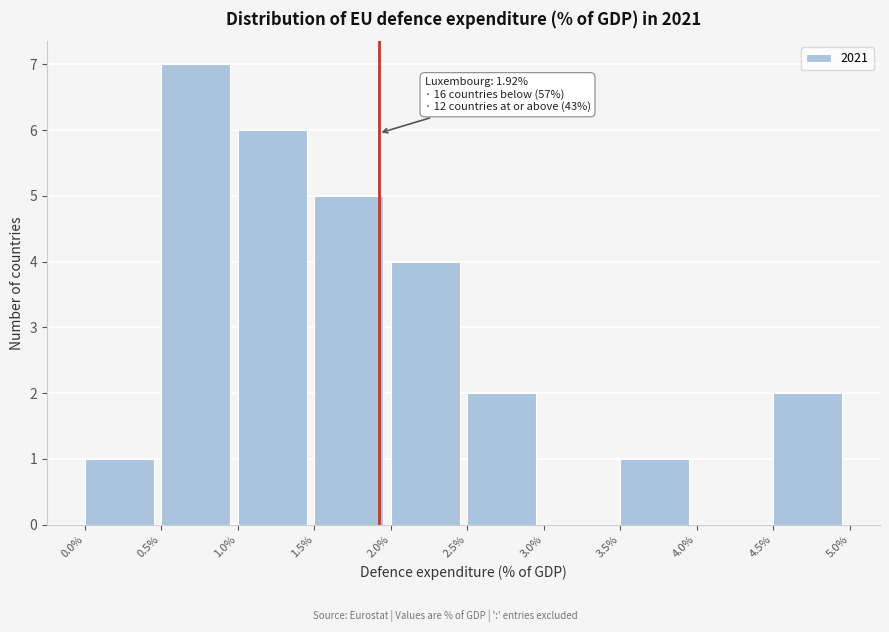

Over which range of the x-axis is the bar tallest?

0.5% to 1.0%